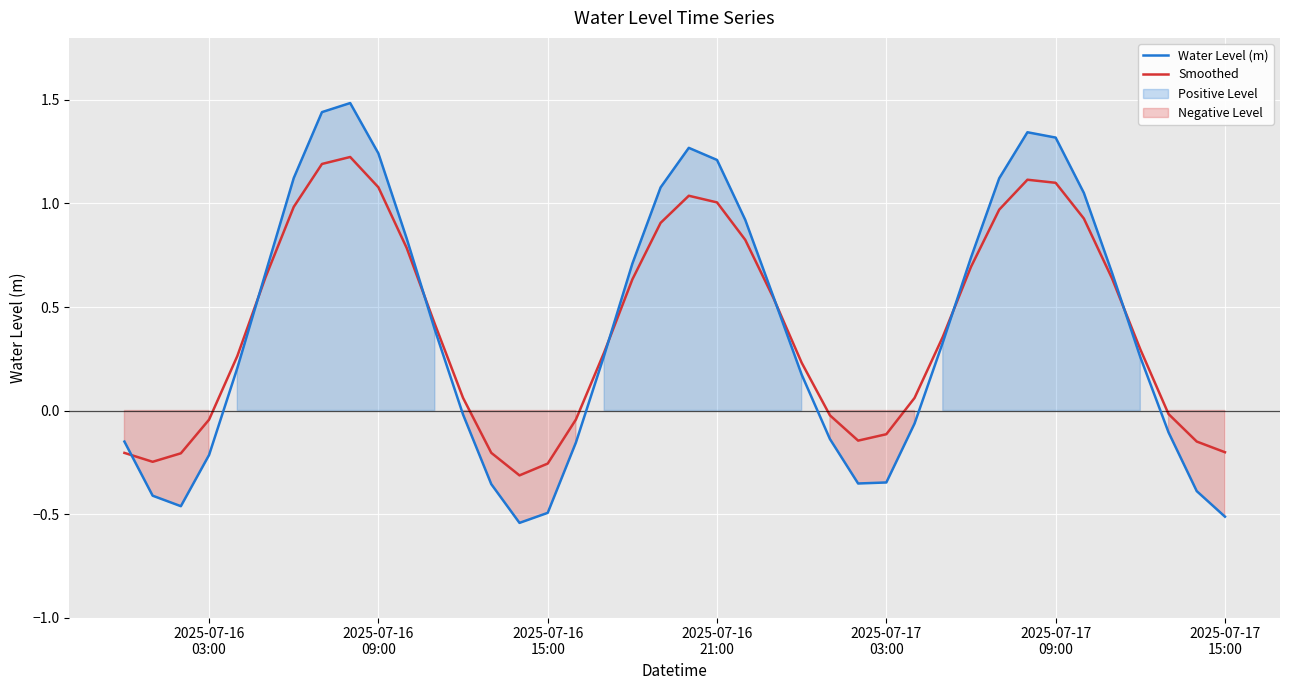

After their last crossing, which series has the higher values: Smoothed or Water Level (m)?

Smoothed